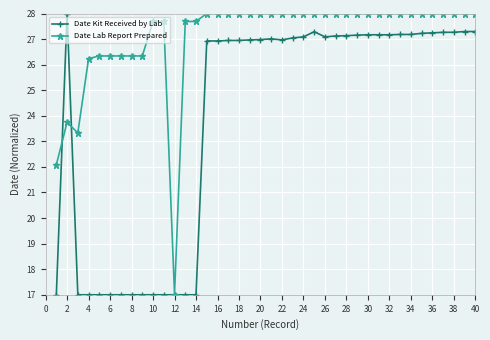

What is the value of the Date Kit Received by Lab point at the 39th from the left?

27.3